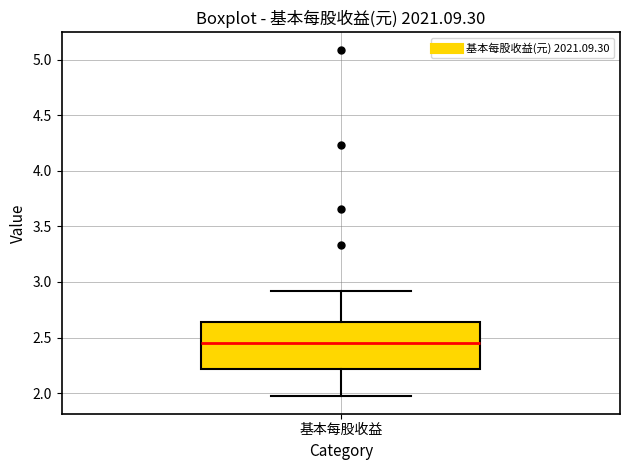

Where is the lower edge of the box for 基本每股收益 on the y-axis? The values are not printed on the chart, so give them approximately, as read against the axis.

2.20